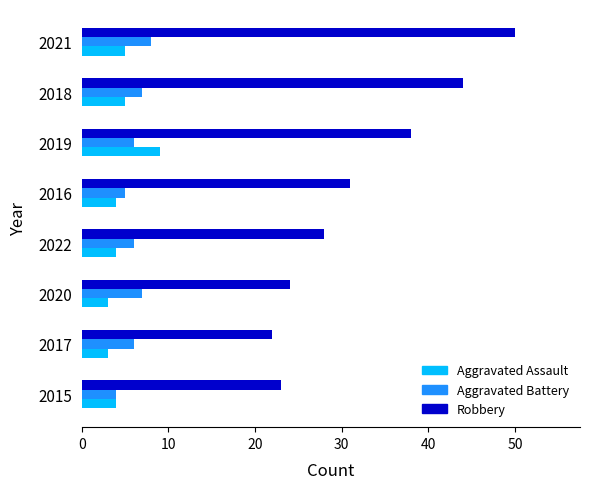

How many Aggravated Assault values are between 4 and 5?

5